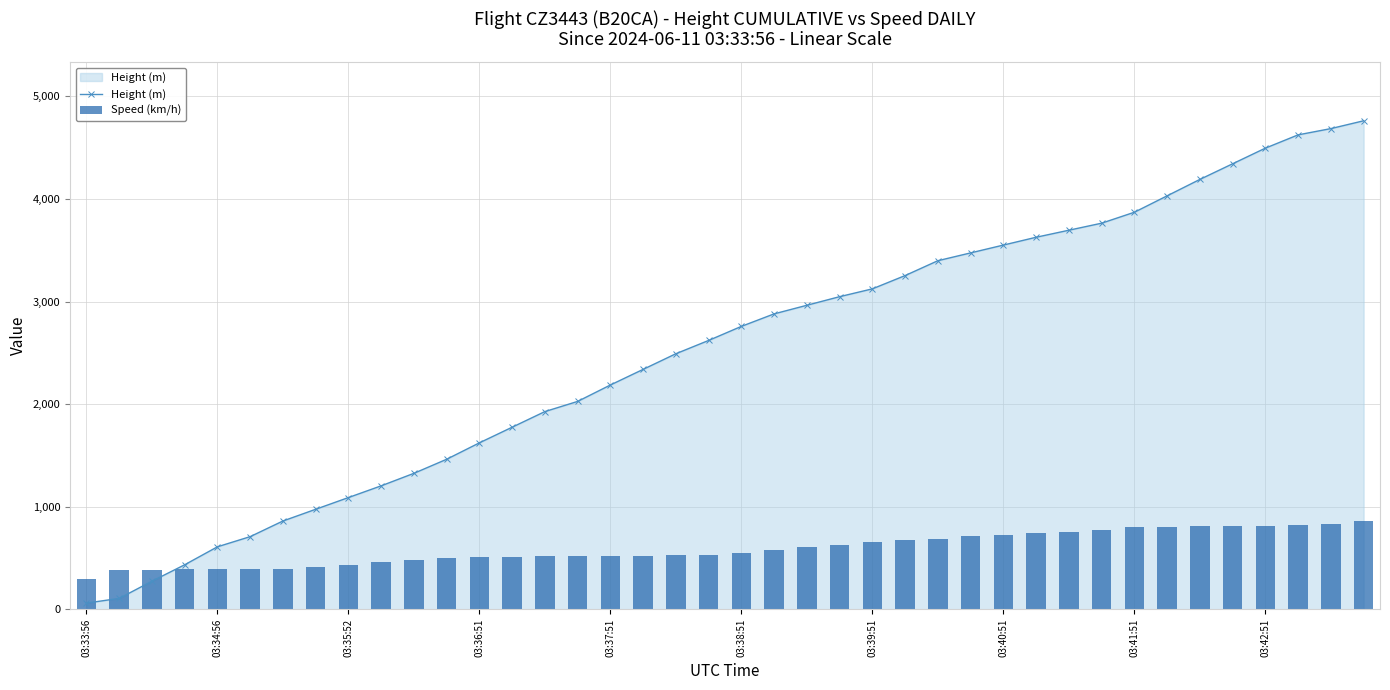

How many data points in Height (m) are above 2758?

20